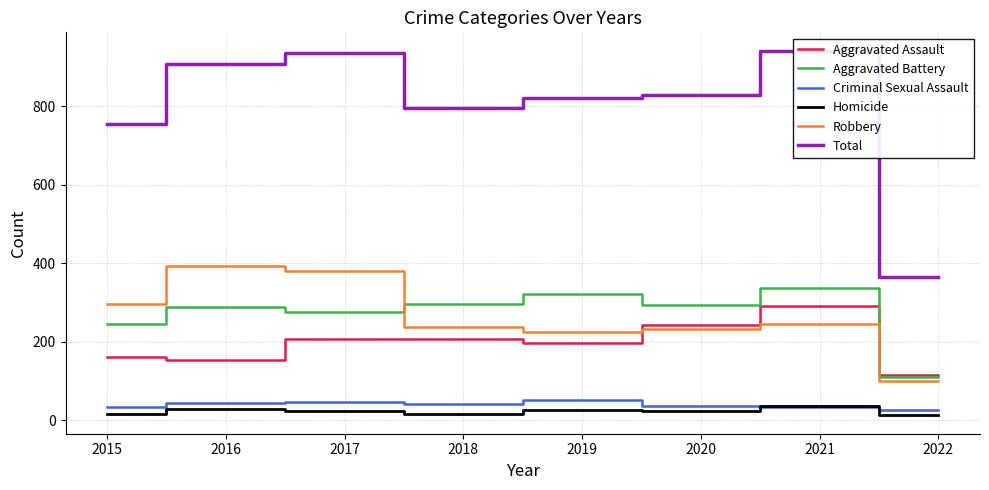

Where is Aggravated Battery nearest to the value 223?

2015